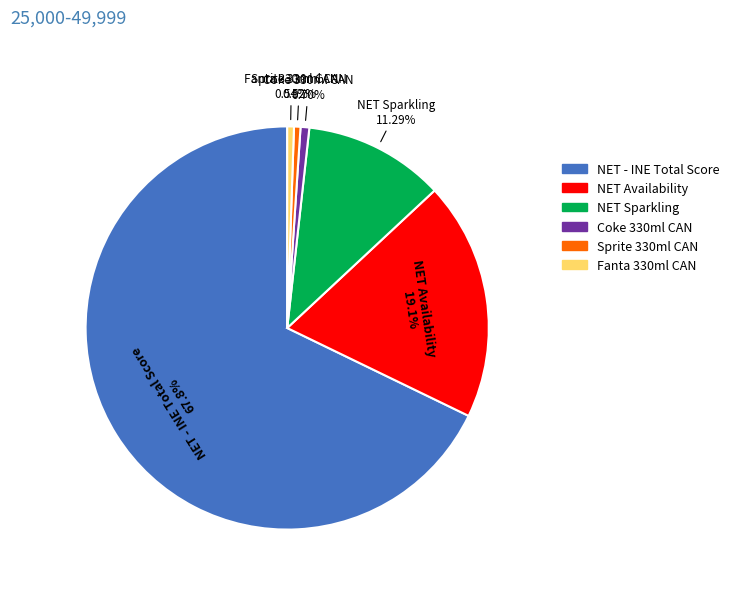

Which has a higher value, Sprite 330ml CAN or NET - INE Total Score?

NET - INE Total Score